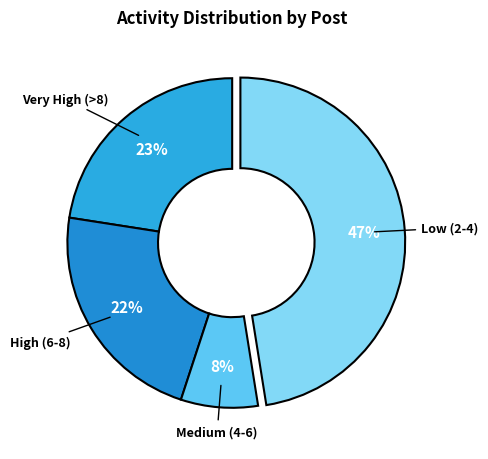

How many slices are in this pie chart?

4